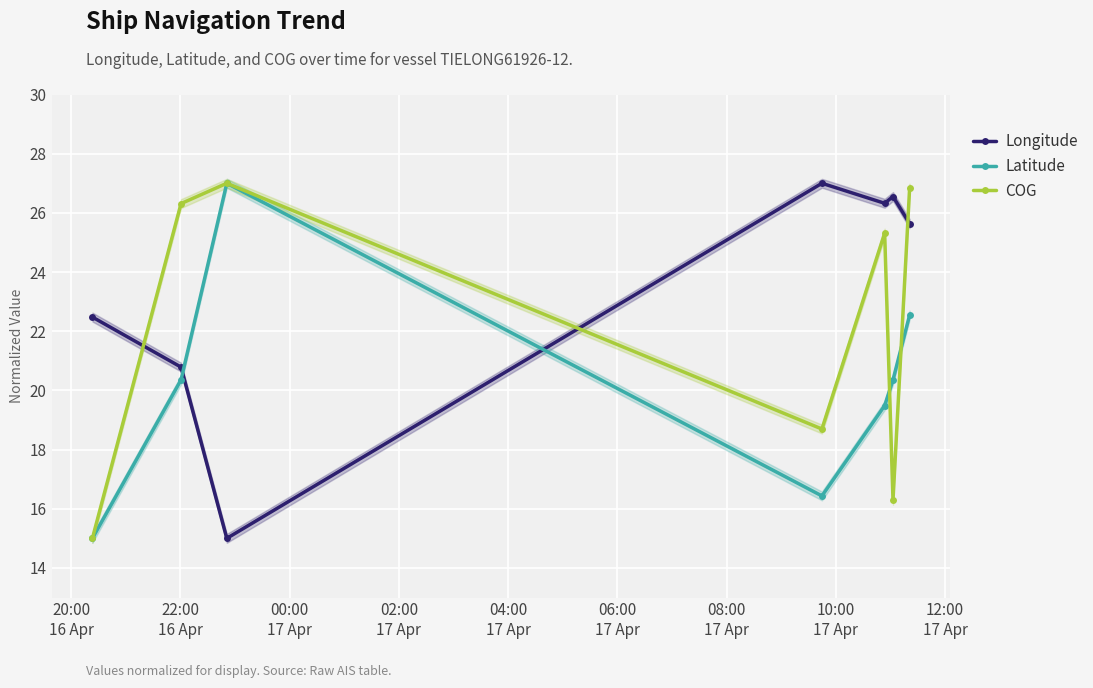

Reading left to right, transcribe all the data shown in this chart.

Longitude: 22.5	20.8	15.0	27.0	26.3	26.6	25.6
Latitude: 15.0	20.4	27.0	16.4	19.5	20.4	22.5
COG: 15.0	26.3	27.0	18.7	25.3	16.3	26.8